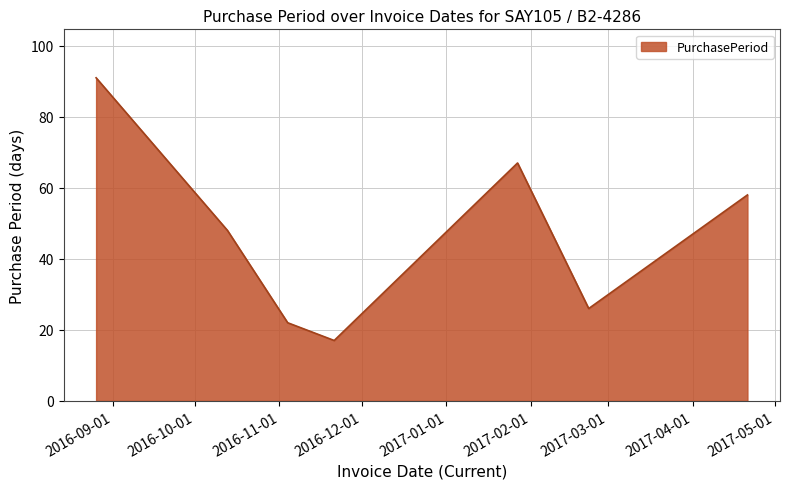

True or false: the data has more than 0 interior local peaks.

True